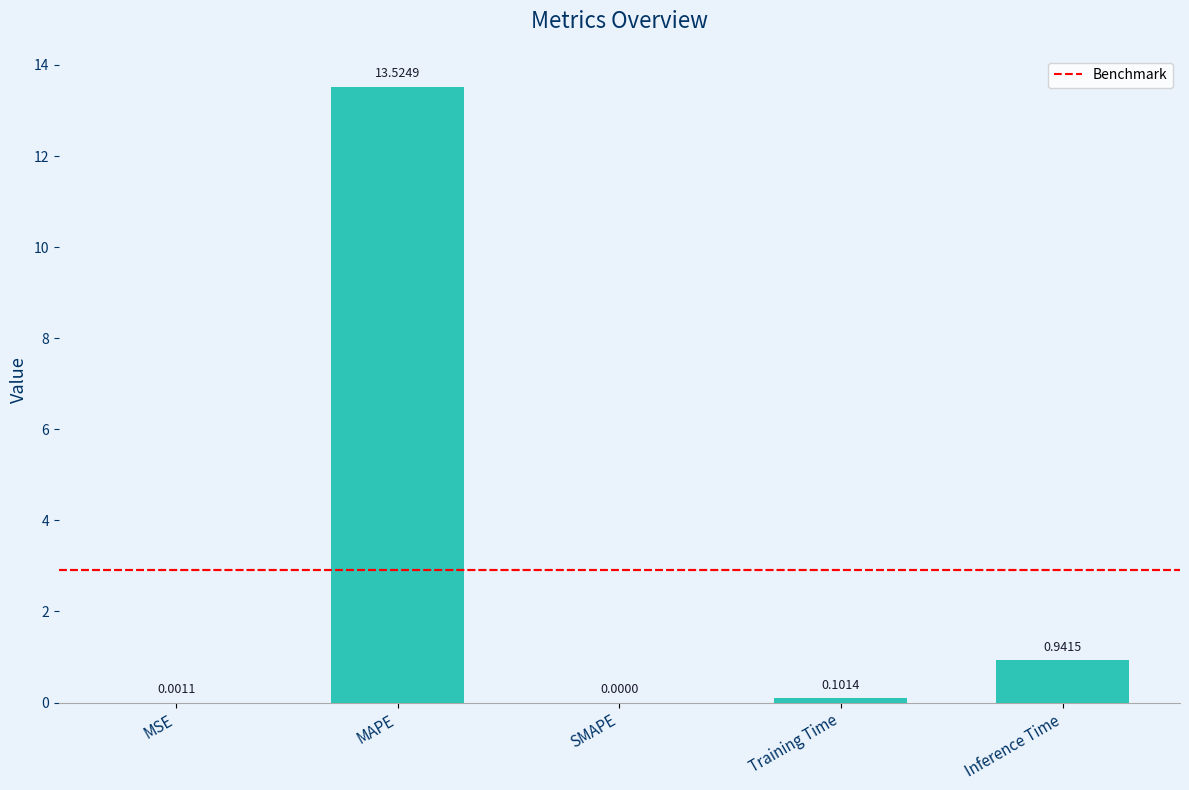

The chart shows a value of 0.0 at SMAPE. True or false?

True